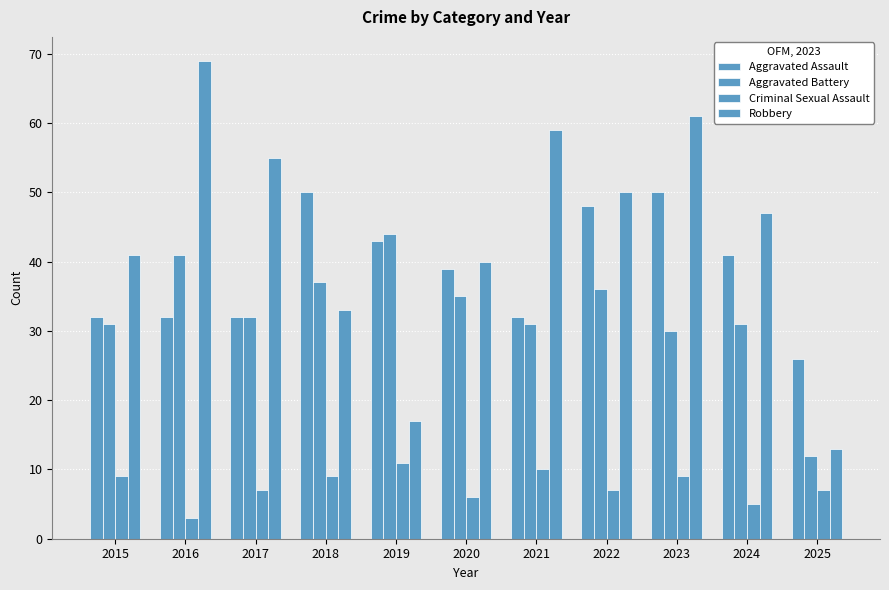

How many values in the Aggravated Battery series are below 32?

5